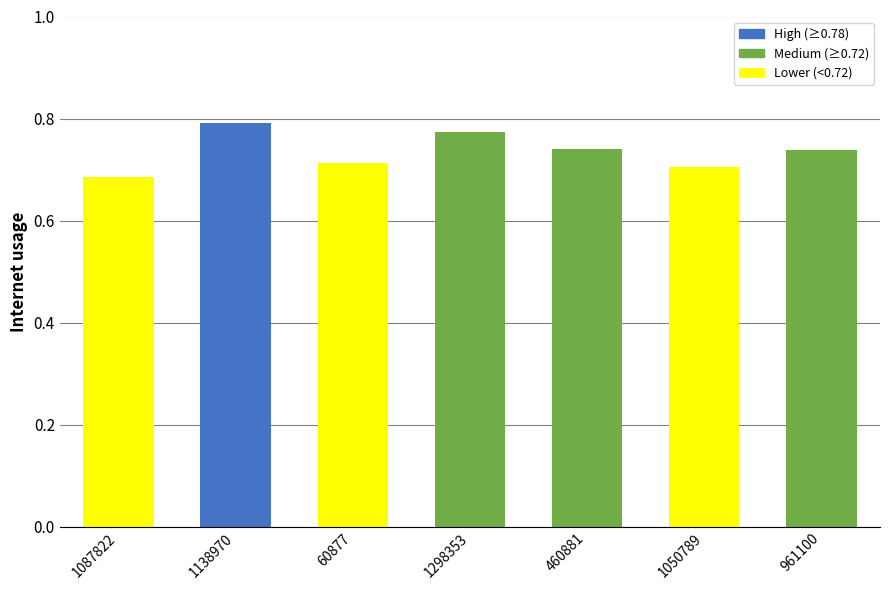

At which label is the value closest to 0?

1087822